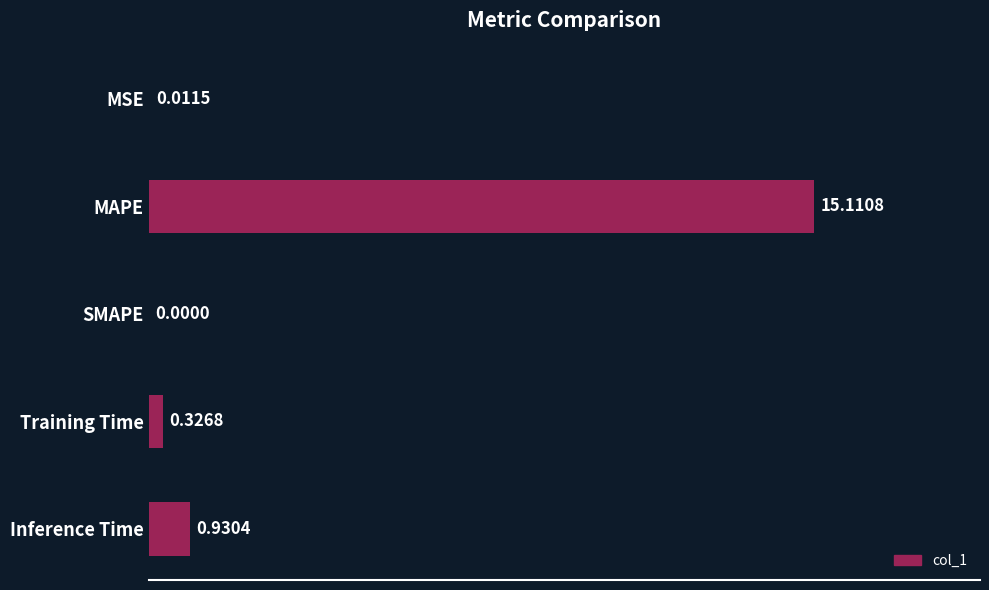

Are the bars horizontal?

Yes